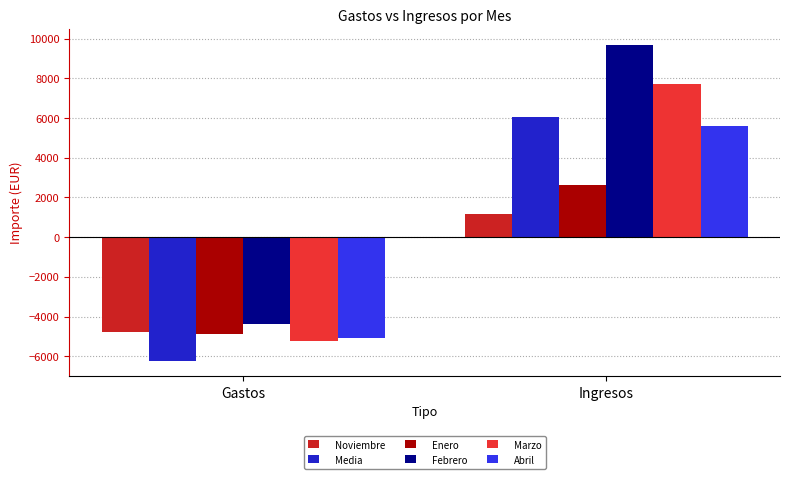

How many values in Enero are above zero?

1